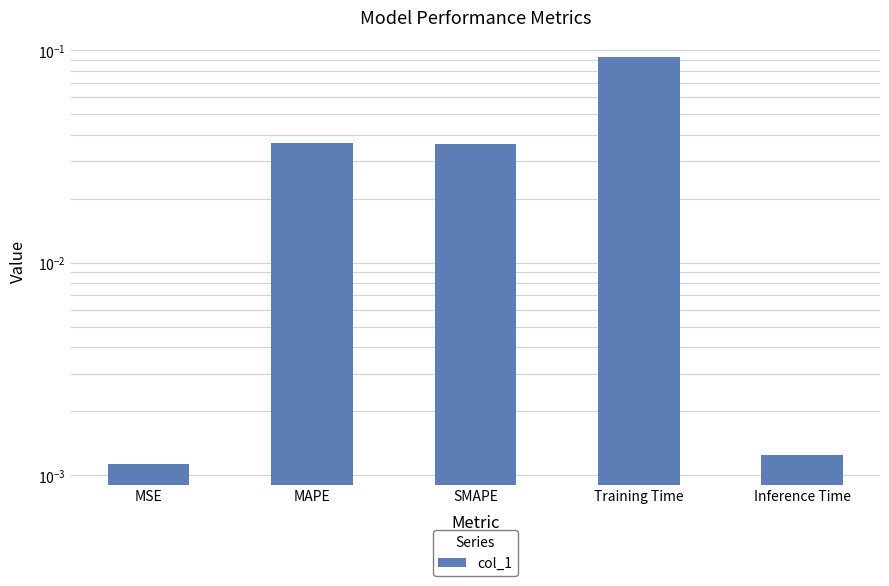

Which label corresponds to the smallest value in the chart?

MSE